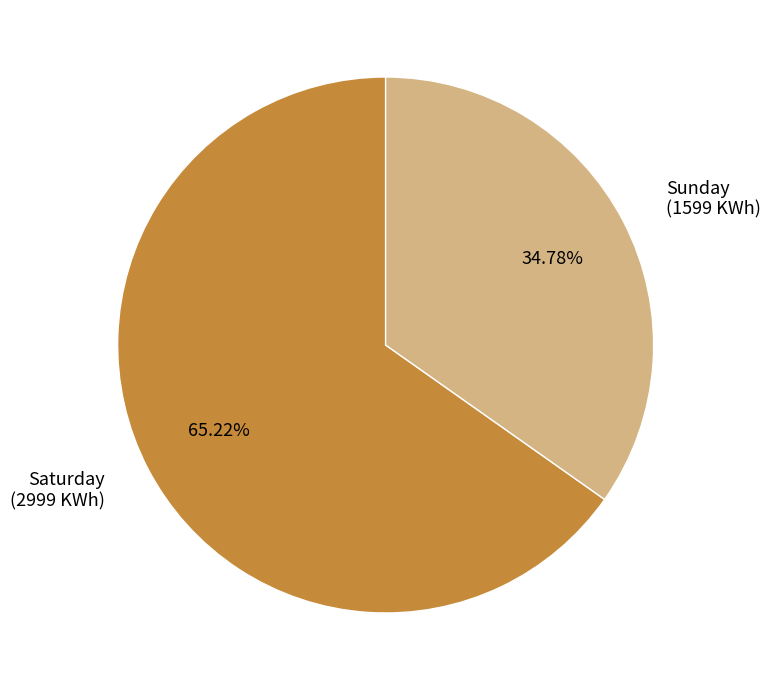

Between Saturday (2999 KWh) and Sunday (1599 KWh), which is larger?

Saturday (2999 KWh)